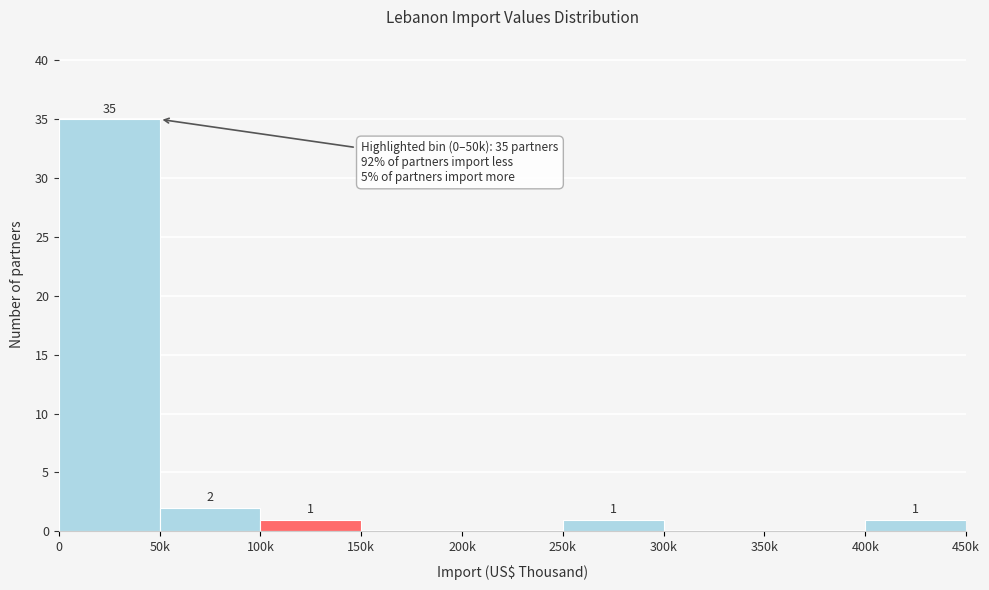

Reading right to left, list all the values displayed in this chart.

400k=1	350k=0	300k=0	250k=1	200k=0	150k=0	100k=1	50k=2	0=35